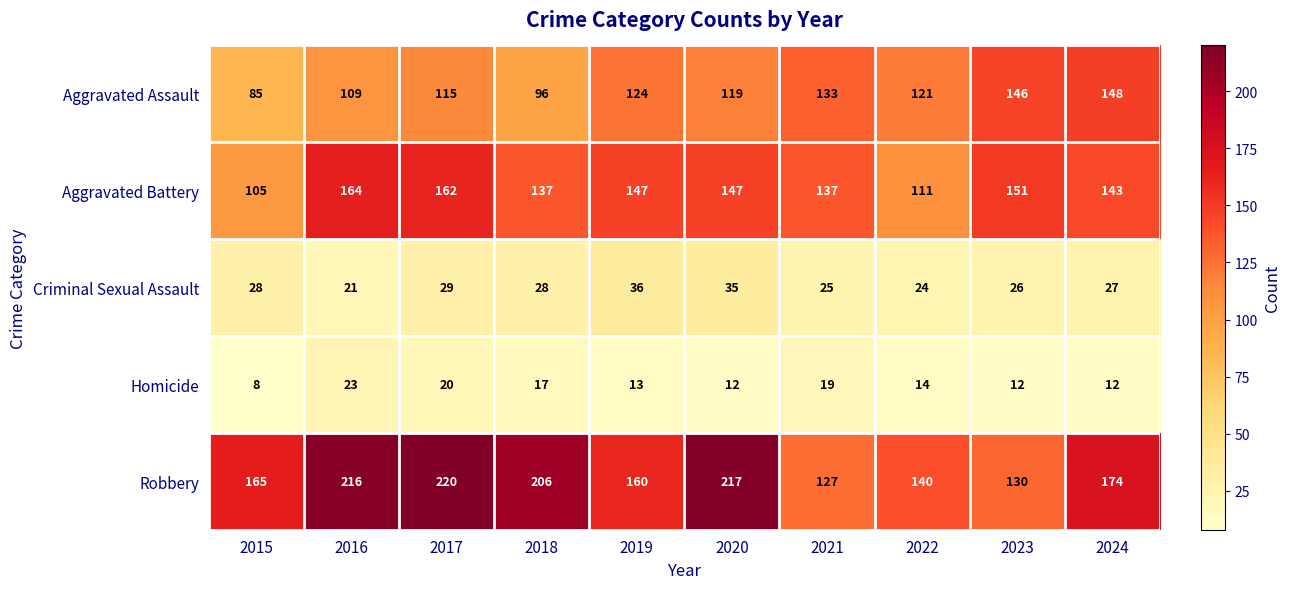

Count the number of categories in the chart.

10